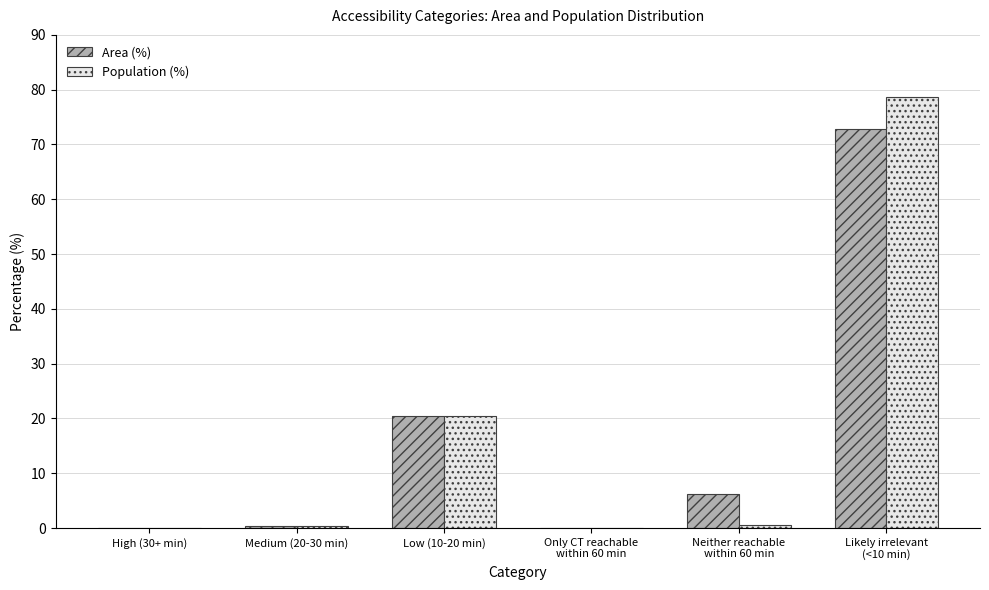

What is the maximum value for Area (%)?

72.9